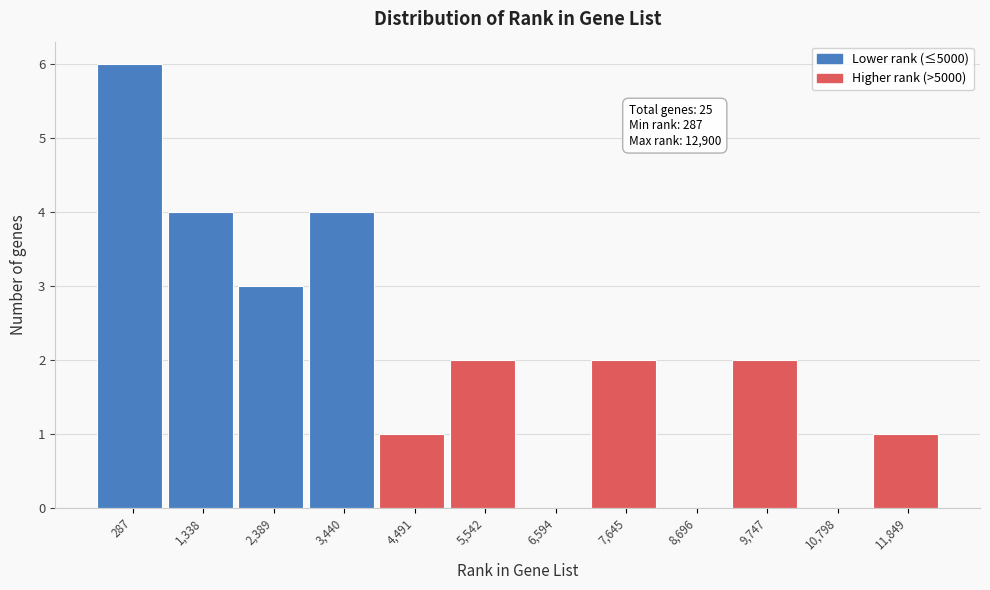

Reading right to left, what are all the values shown in this chart?

11,849=1	10,798=0	9,747=2	8,696=0	7,645=2	6,594=0	5,542=2	4,491=1	3,440=4	2,389=3	1,338=4	287=6